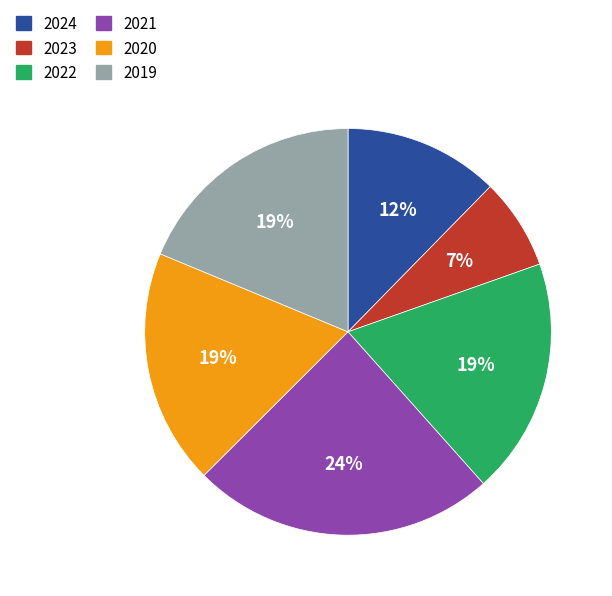

Count the number of slices in the pie.

6